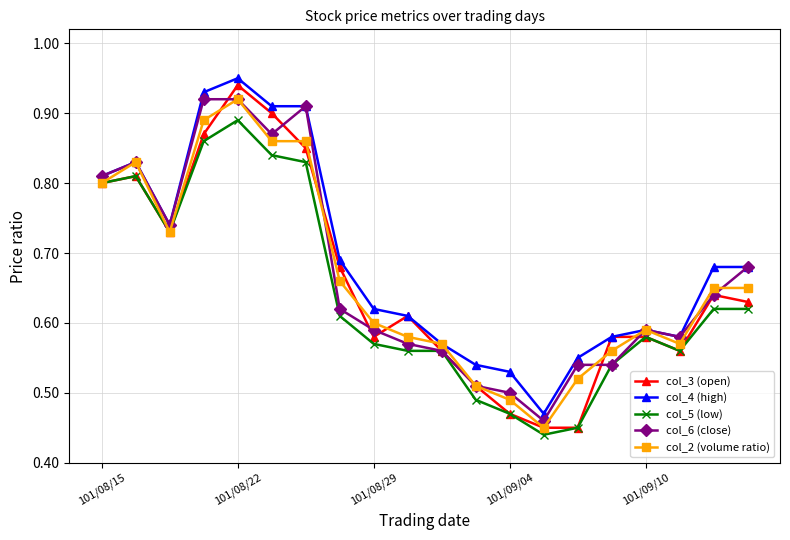

True or false: col_2 (volume ratio) has more than 1 points higher than both neighbors.

True